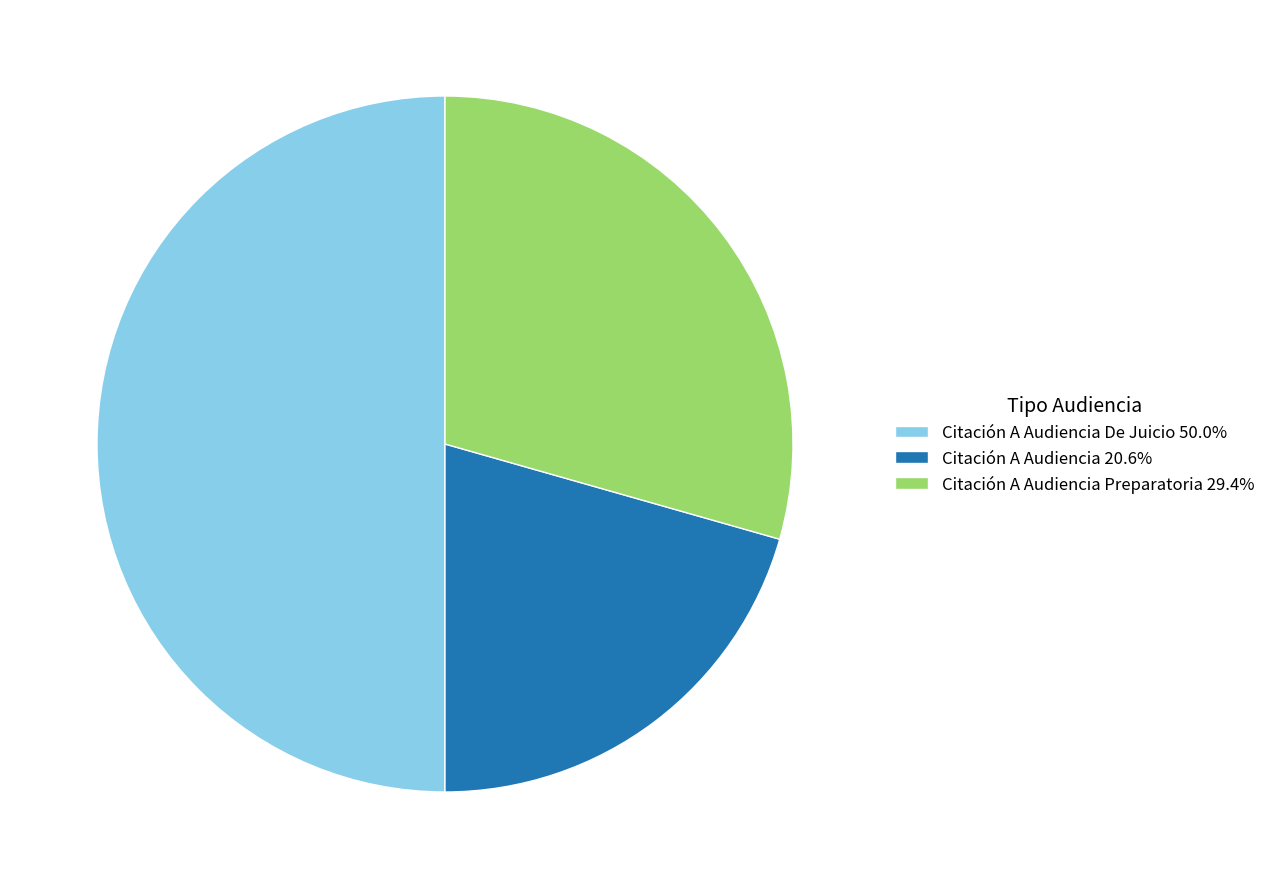

Does Citación A Audiencia 20.6% account for over 50% of the chart?

No